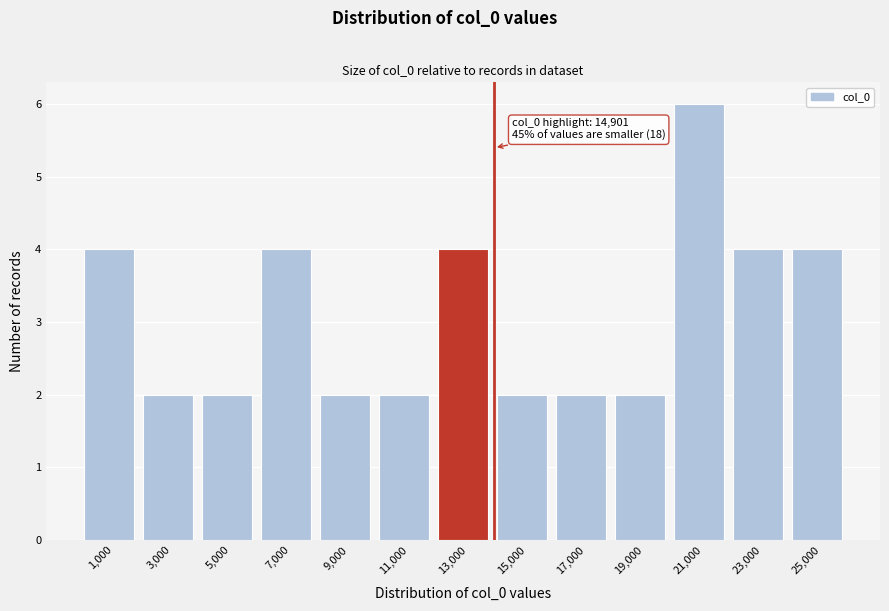

Reading left to right, extract all data points from this chart.

1,000=4	3,000=2	5,000=2	7,000=4	9,000=2	11,000=2	13,000=4	15,000=2	17,000=2	19,000=2	21,000=6	23,000=4	25,000=4